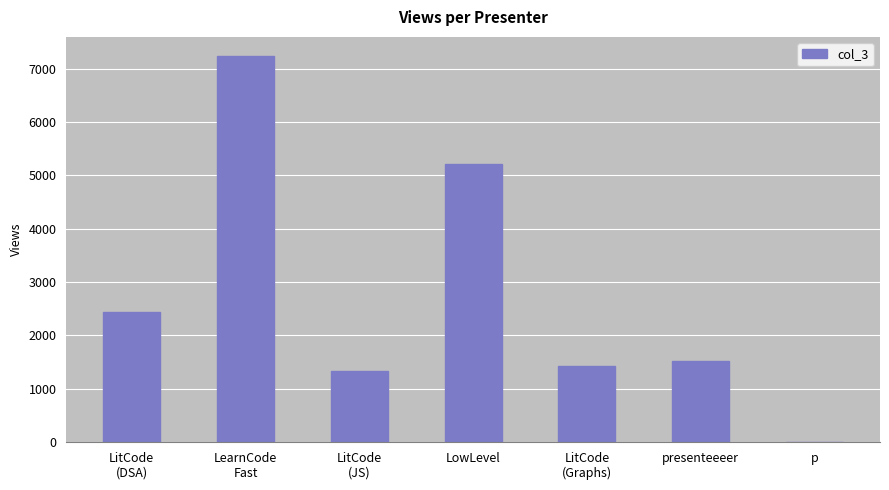

Between LowLevel and LitCode
(DSA), which is larger?

LowLevel